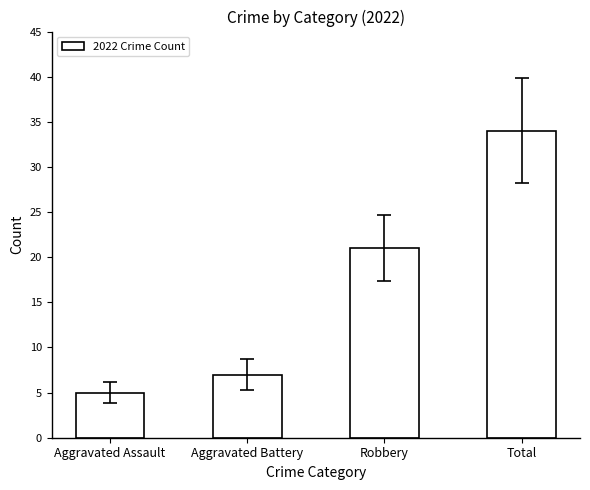

What is the greatest value displayed?

34